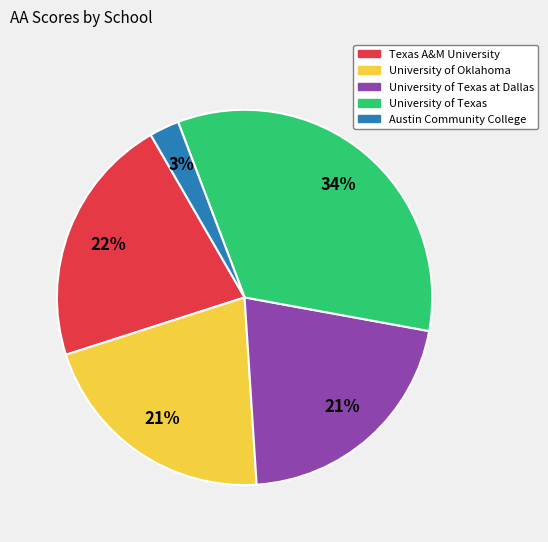

Is there any slice that represents more than half of the pie?

No